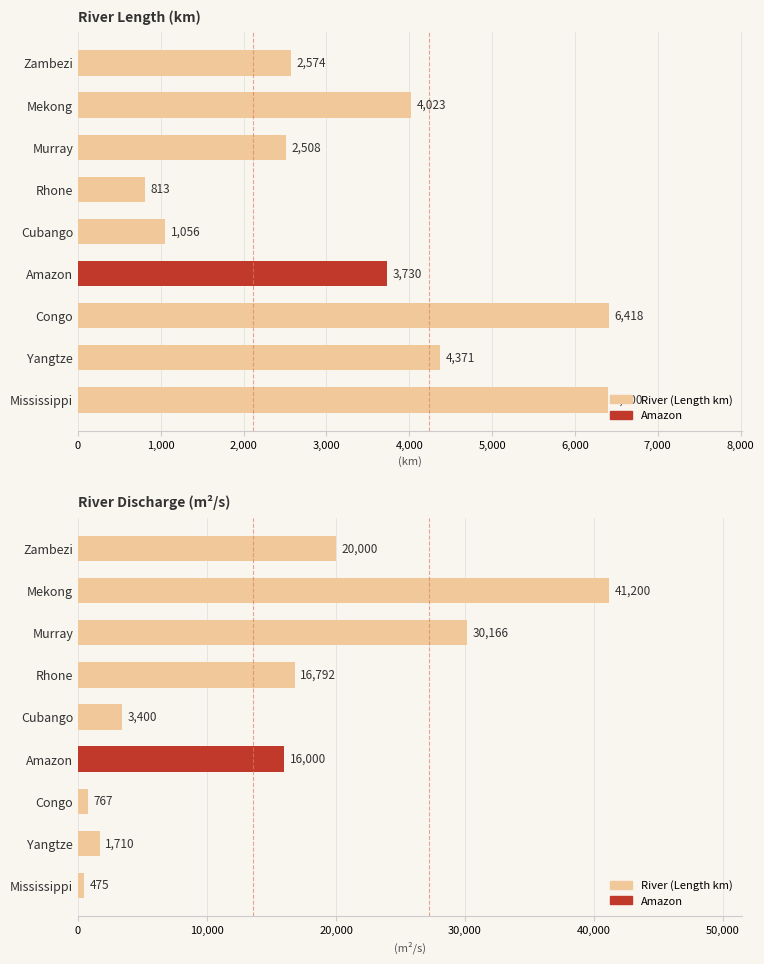

At Amazon, list the series in order from largest to smallest.

Discharge (m^2/s), Length (km)